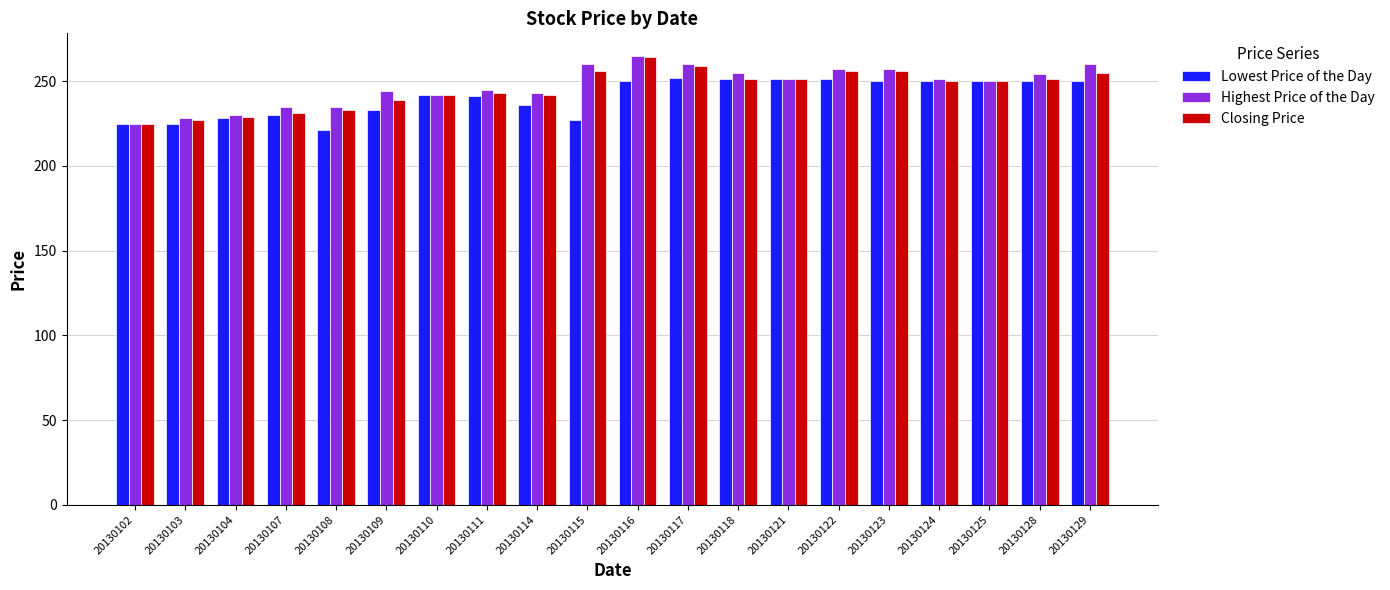

What is the average value of the Closing Price series?

246